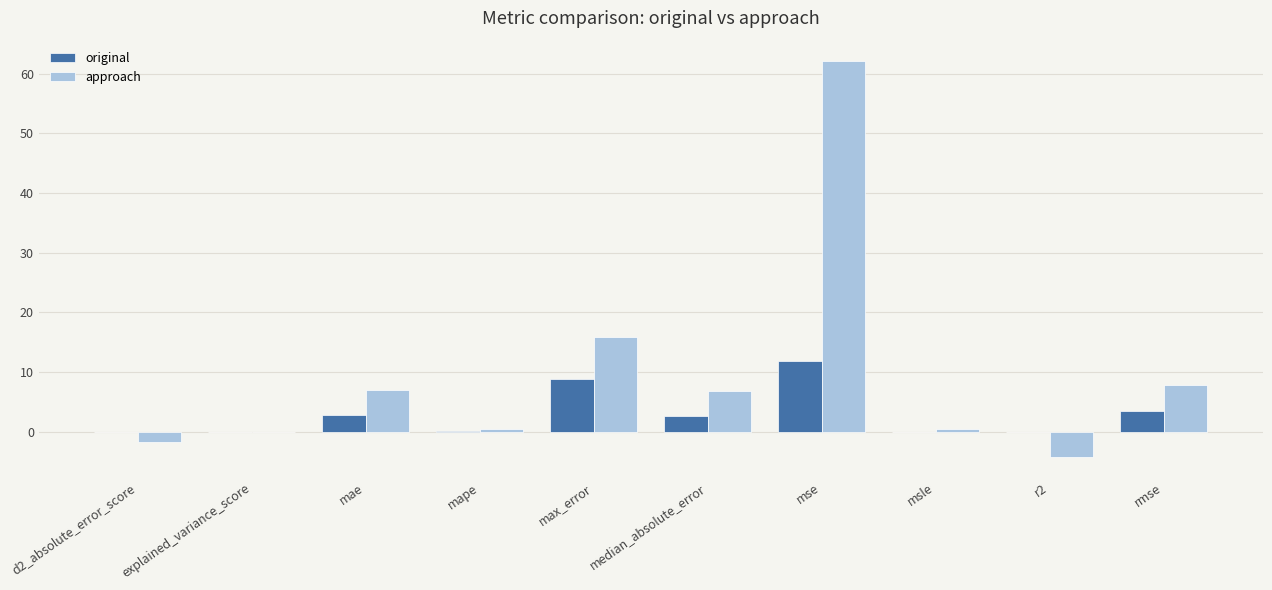

Which category has the highest value across all series?

mse